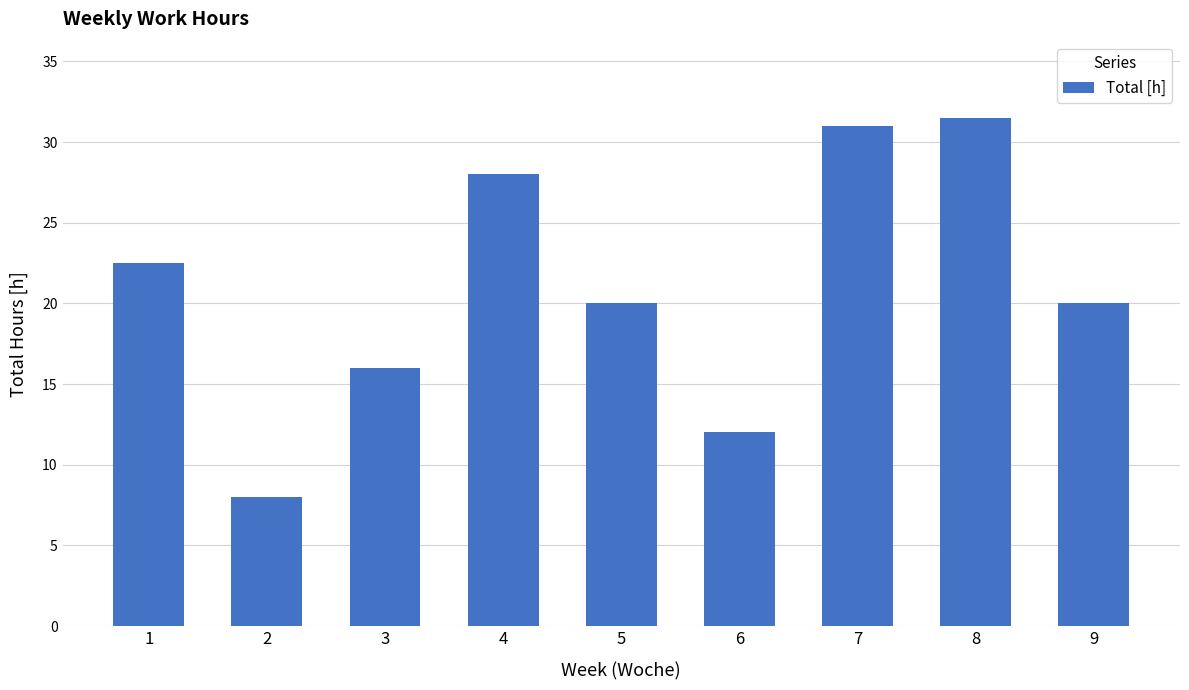

Between 6 and 3, which is larger?

3